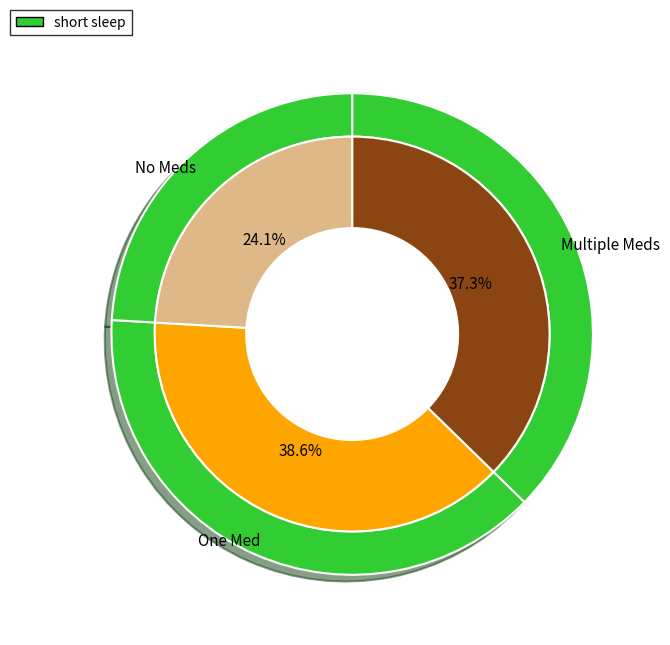

Does 2 represent more than half of the total?

No